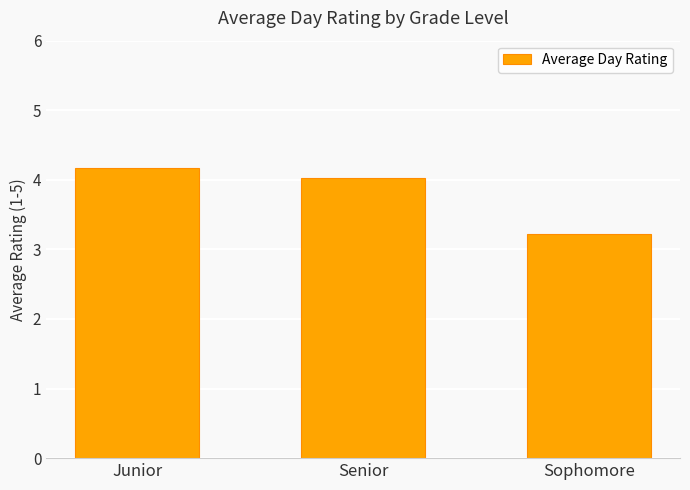

True or false: the data shows 1.8 at Senior.

False